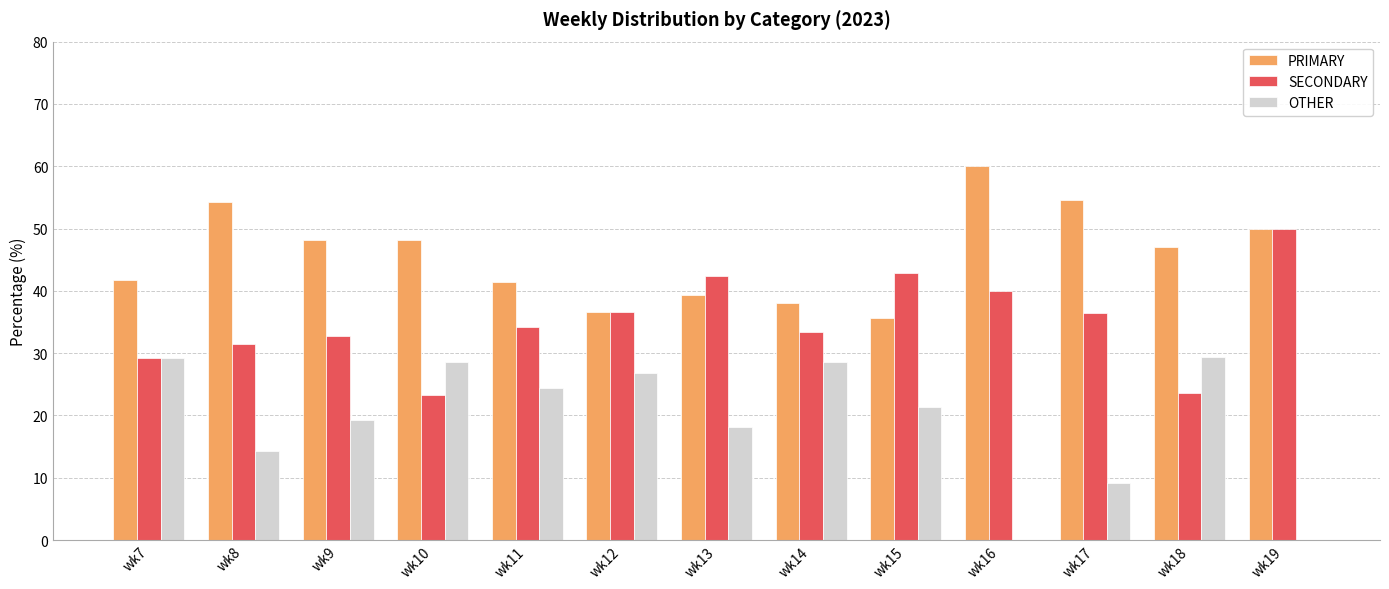

How many categories are shown in the chart?

13